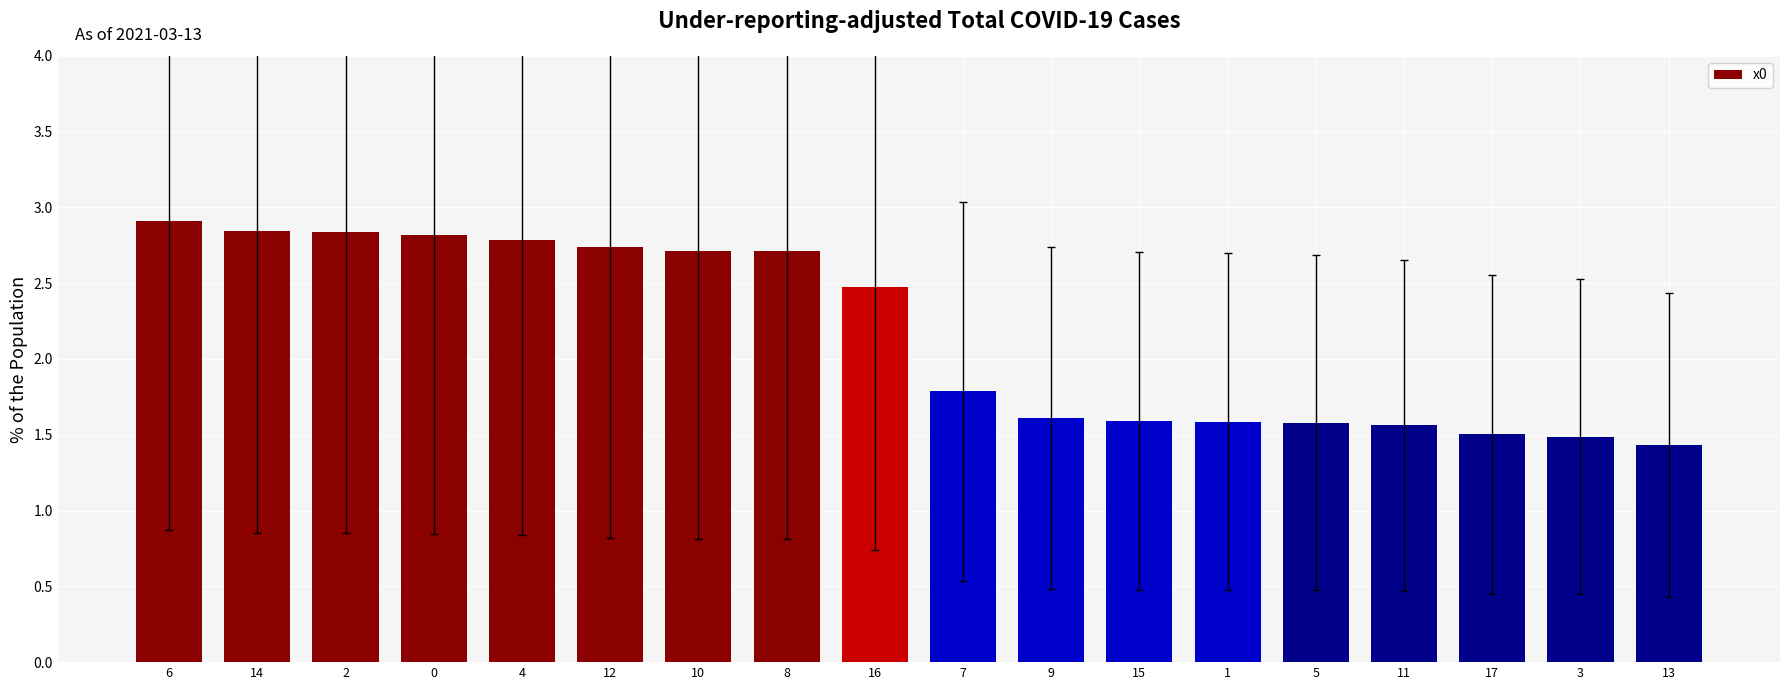

What is the ratio of the value at 14 to the value at 11?

1.8